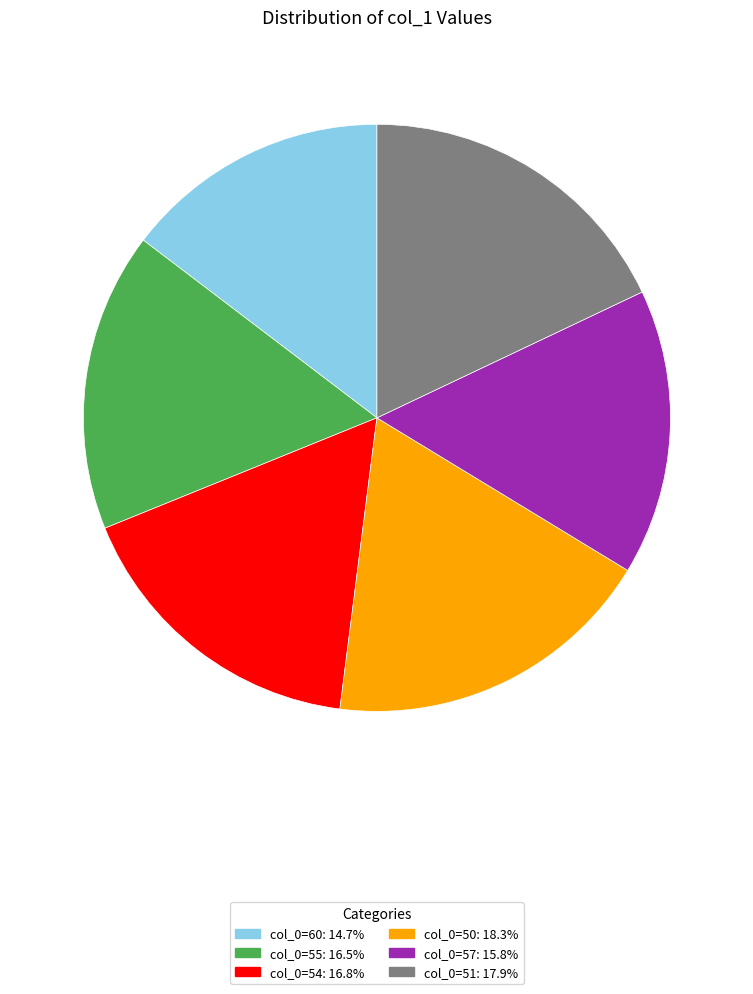

Approximately how many times larger is the value at col_0=50: 18.3% compared to col_0=55: 16.5%?

1.1